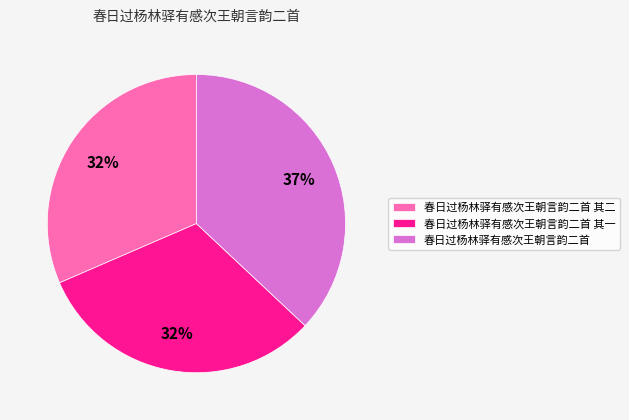

The 春日过杨林驿有感次王朝言韵二首 其一 slice represents 32% of the pie. True or false?

True